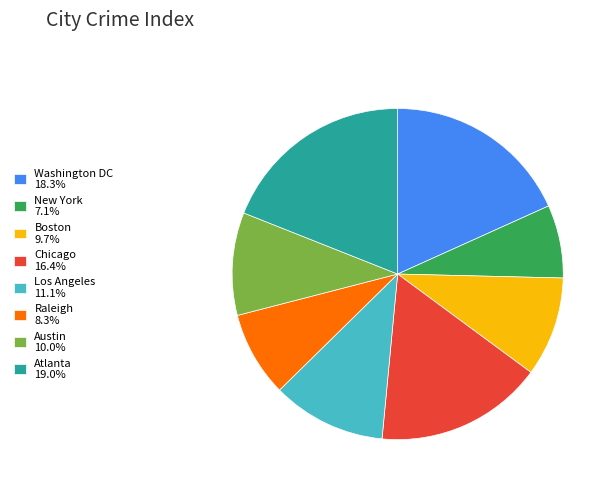

The New York slice represents 7% of the pie. True or false?

True